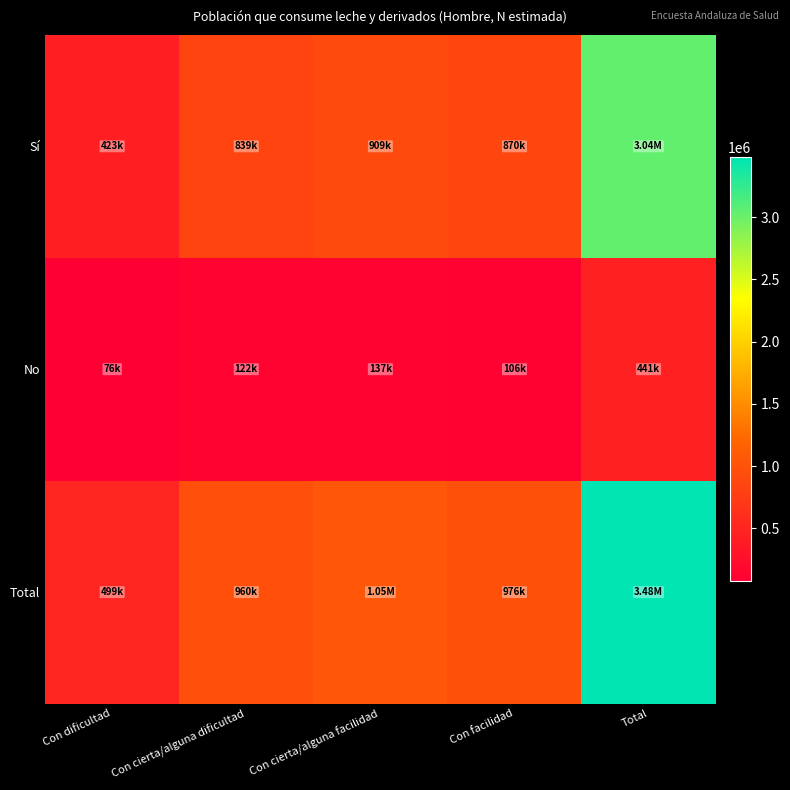

What is the total value across all series at Con cierta/alguna dificultad?

1920274